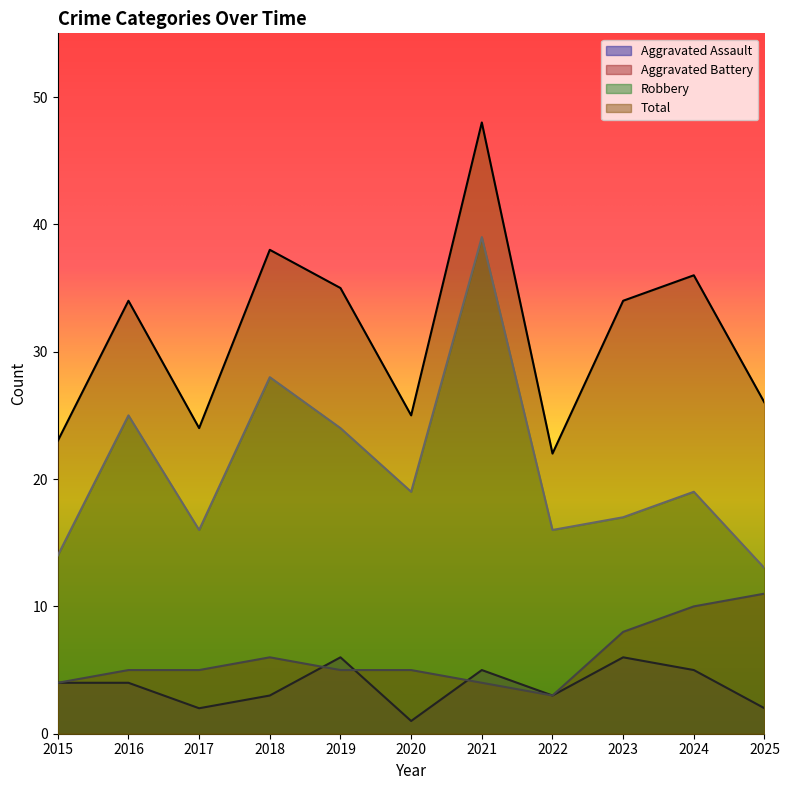

What is the value of the Total point at the 5th from the left?

35